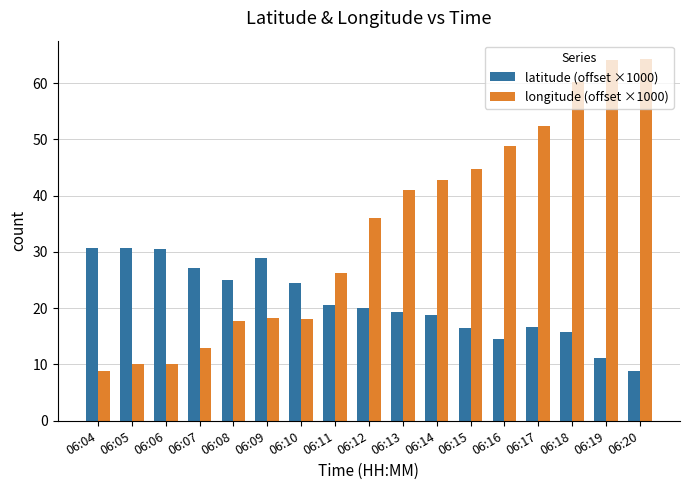

What is the total value across all series at 06:13?

60.4